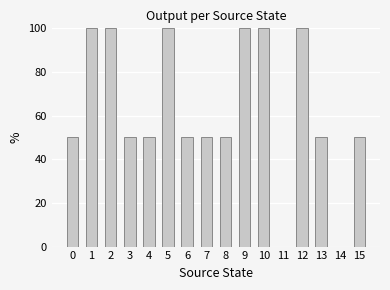

What is the greatest value displayed?

100